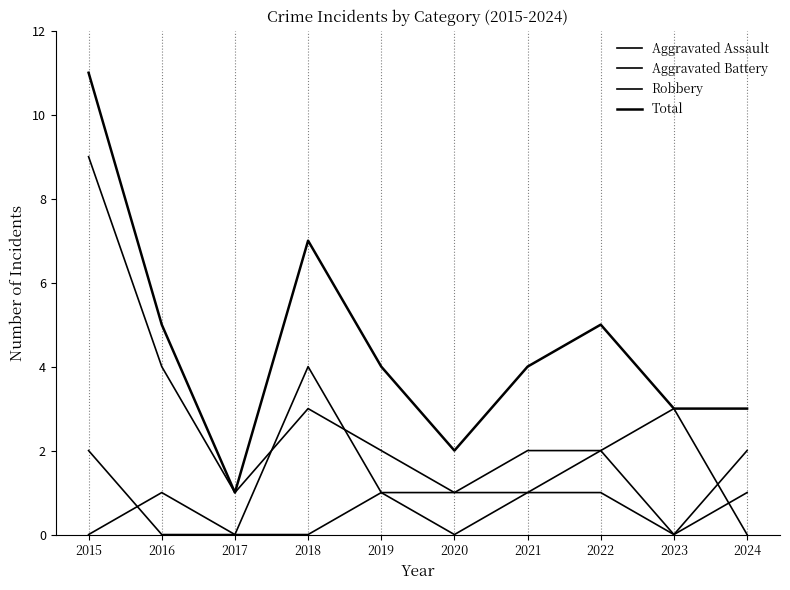

Count the Total values in the range 3 to 5.

6